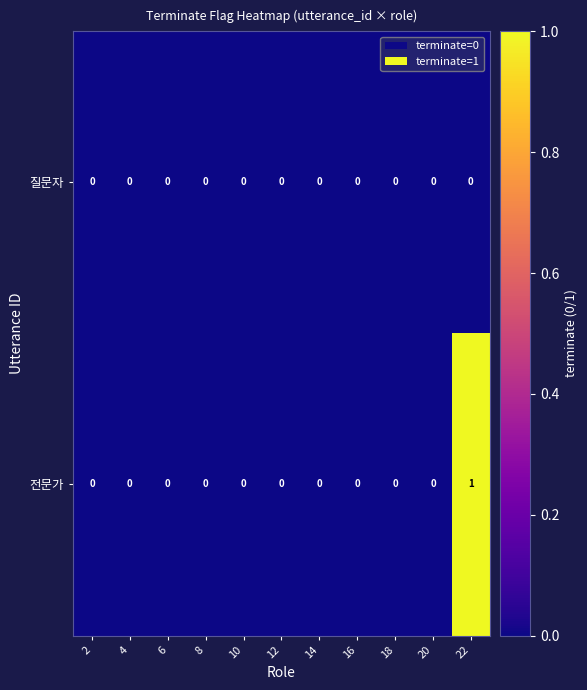

Which category has the highest value in the 전문가 series?

22